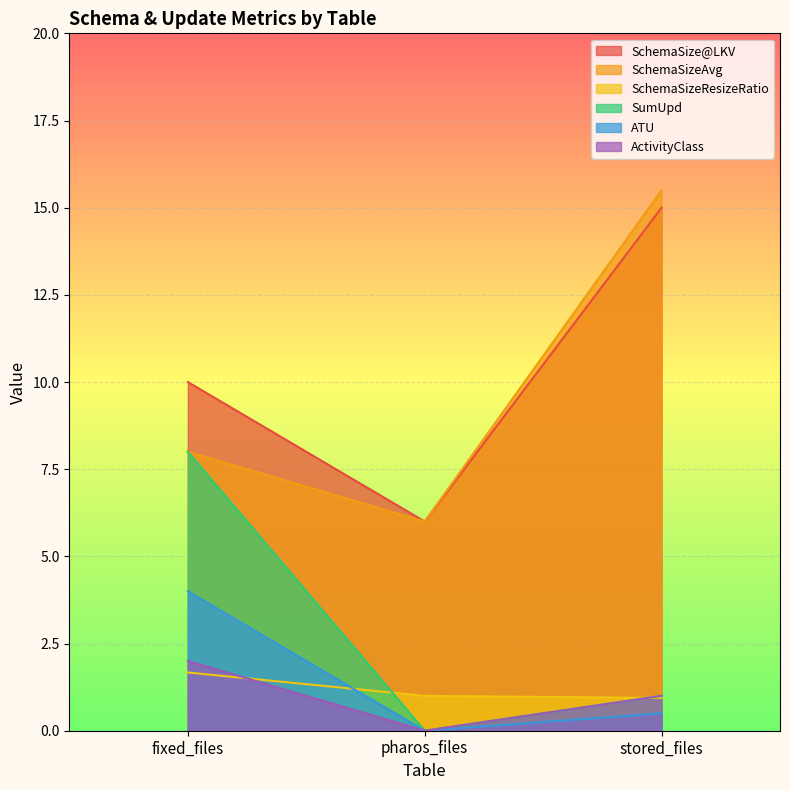

At which label does SchemaSizeResizeRatio reach its peak?

fixed_files